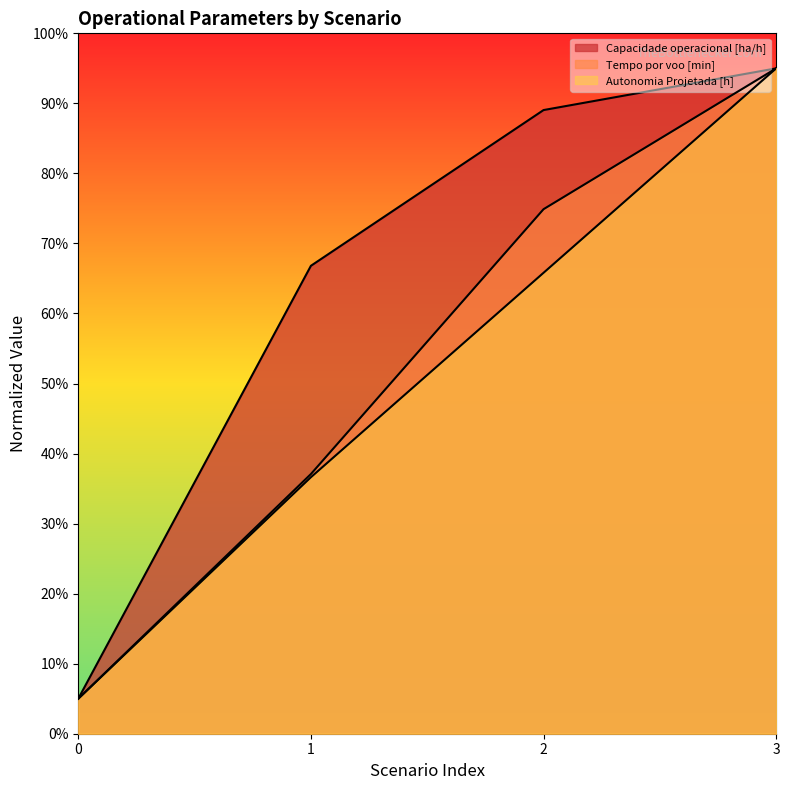

The Autonomia Projetada [h] series shows 36.6 at 1. True or false?

True